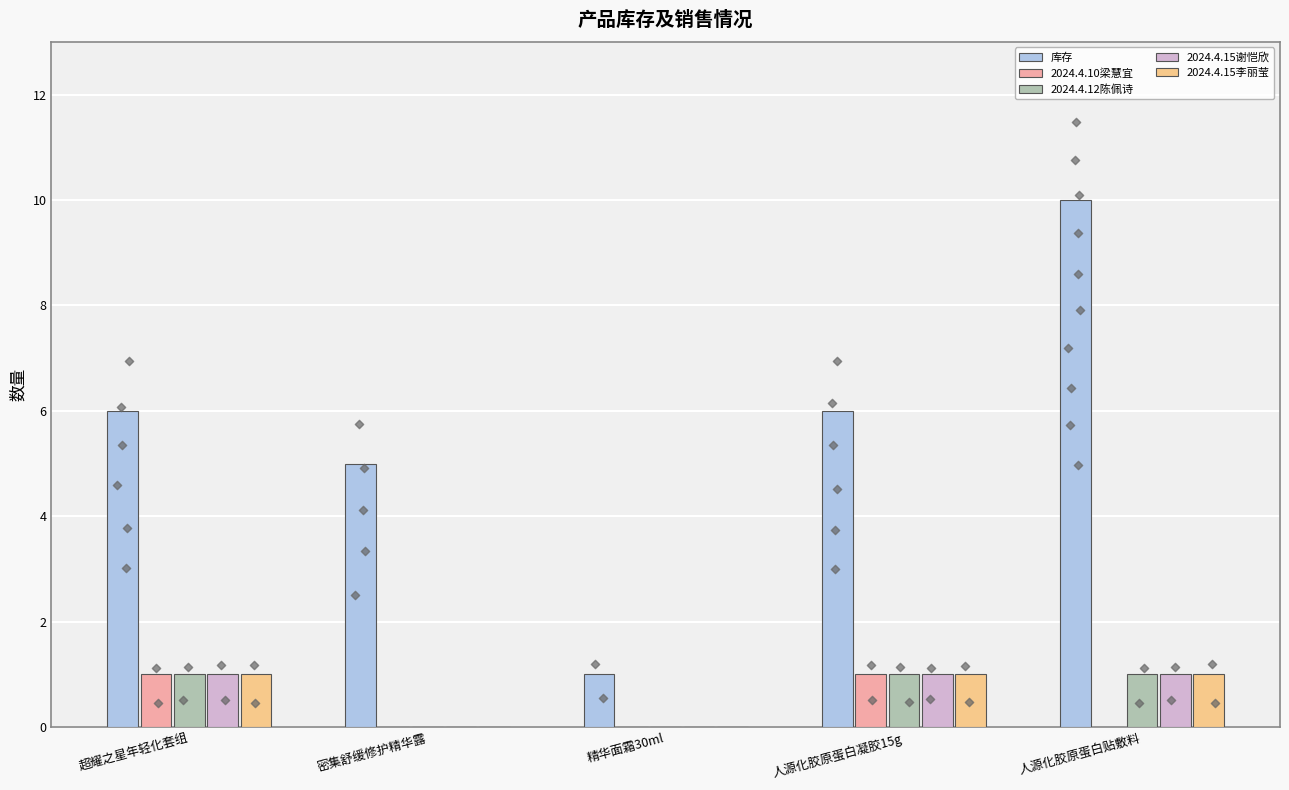

What is the total value across all series at 超耀之星年轻化套组?

10